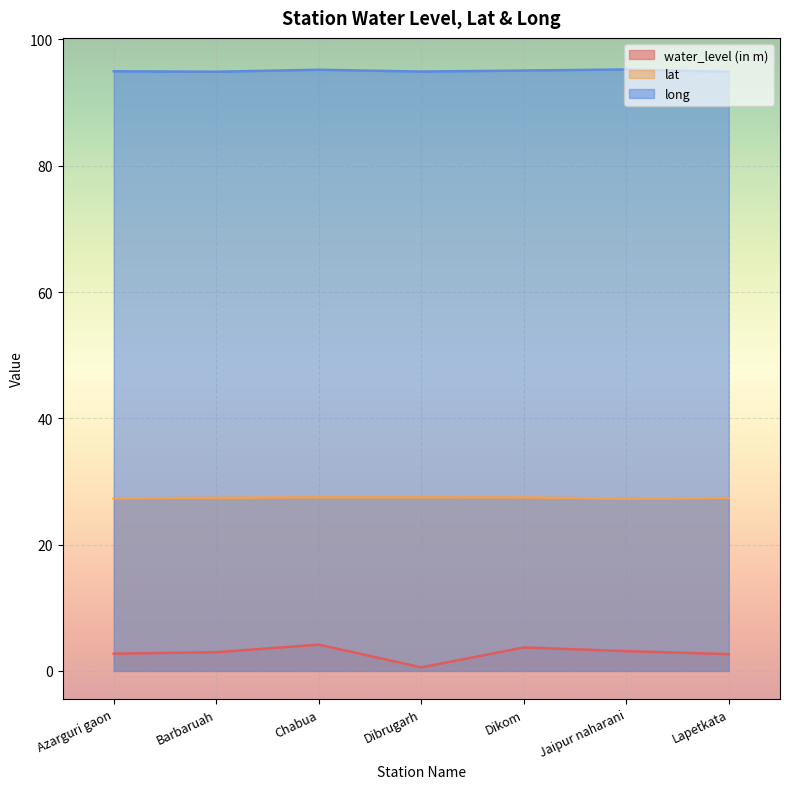

True or false: water_level (in m) and long intersect in this chart.

False